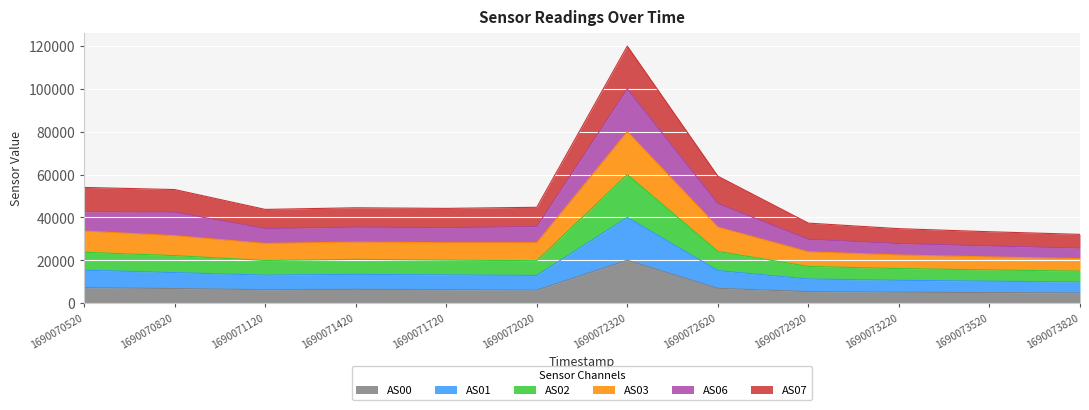

How many lines are shown in the chart?

6